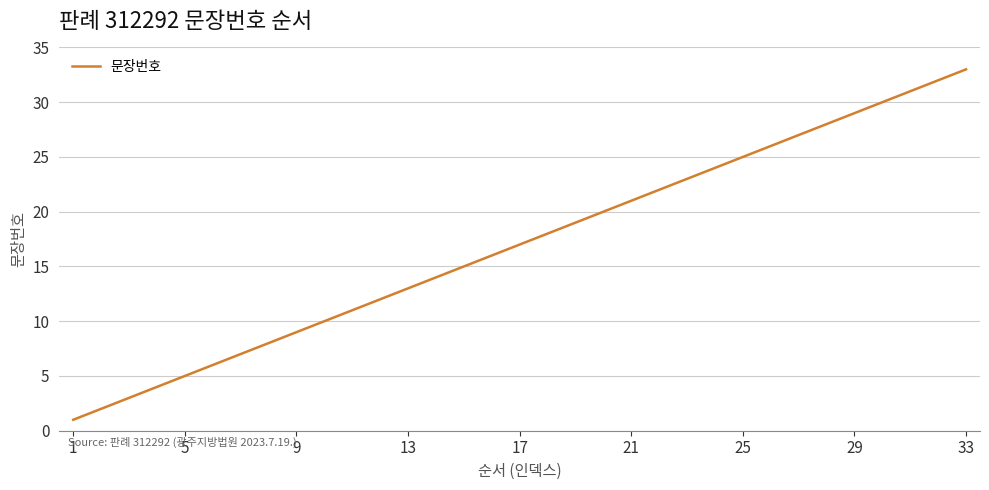

What is the difference between the maximum and minimum values?

32